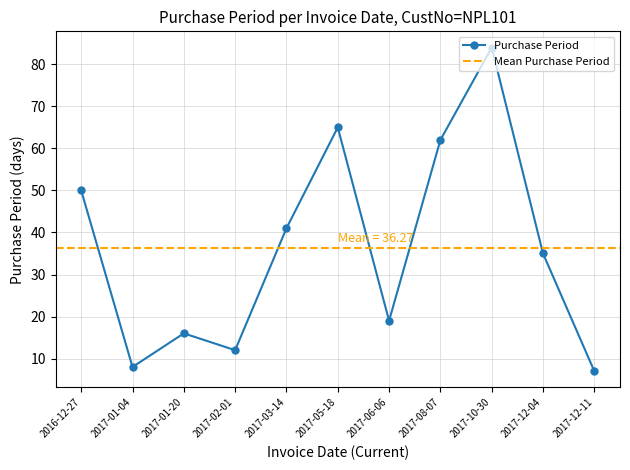

Which label corresponds to the smallest value in the chart?

2017-12-11